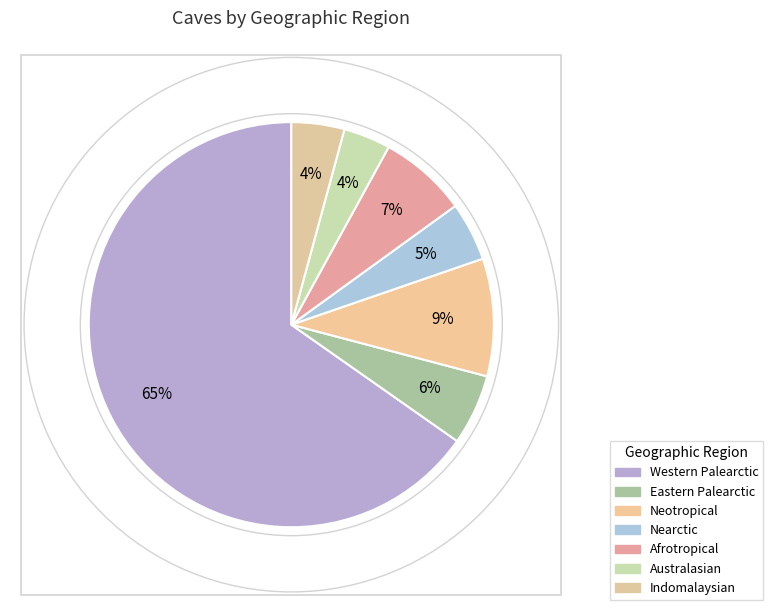

How many segments does this pie chart have?

7